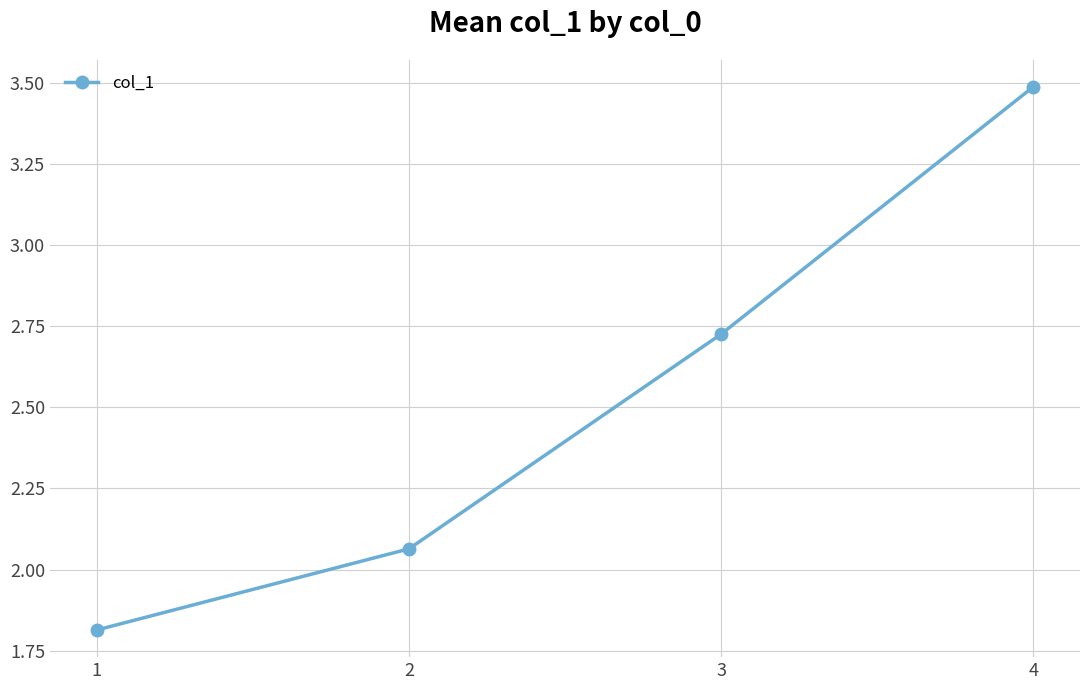

Between 2 and 4, which is larger?

4